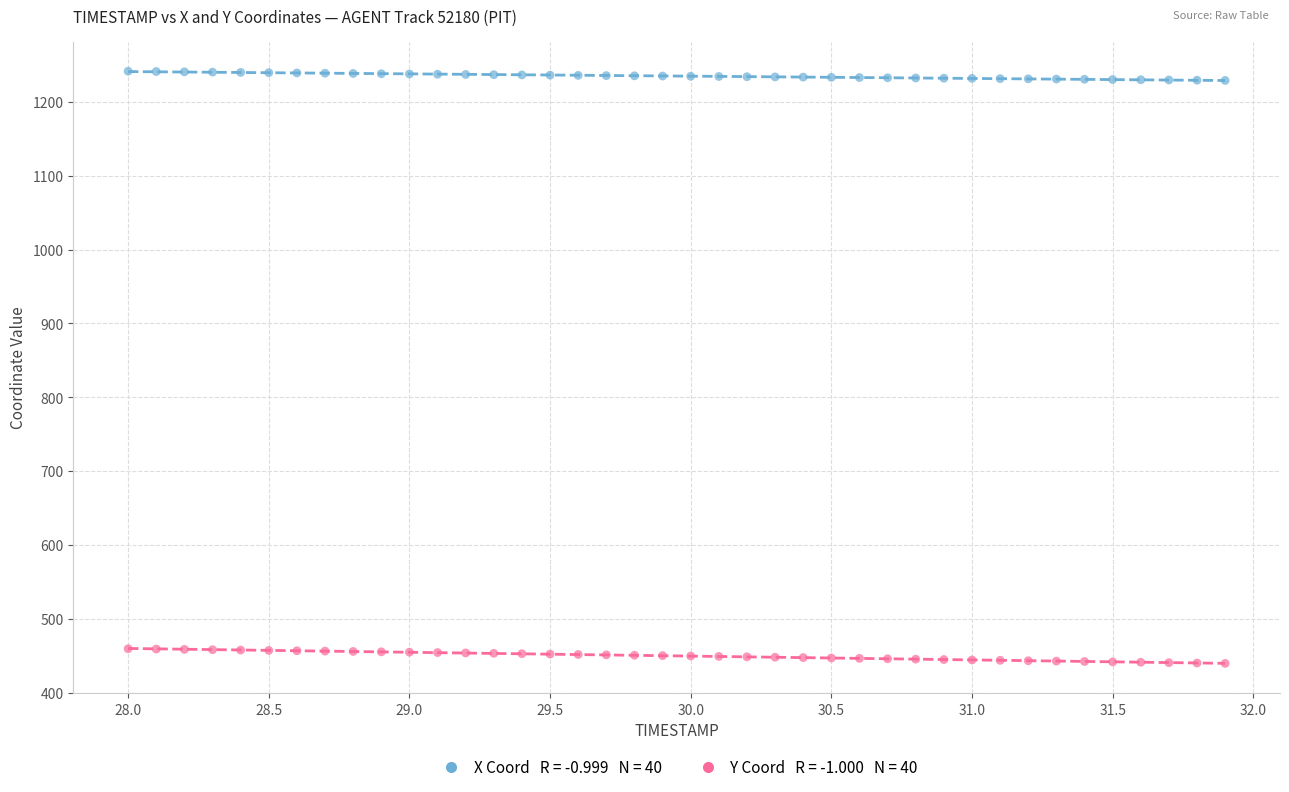

Across all data points, what is the range of Y values (max minus min)?

802.1